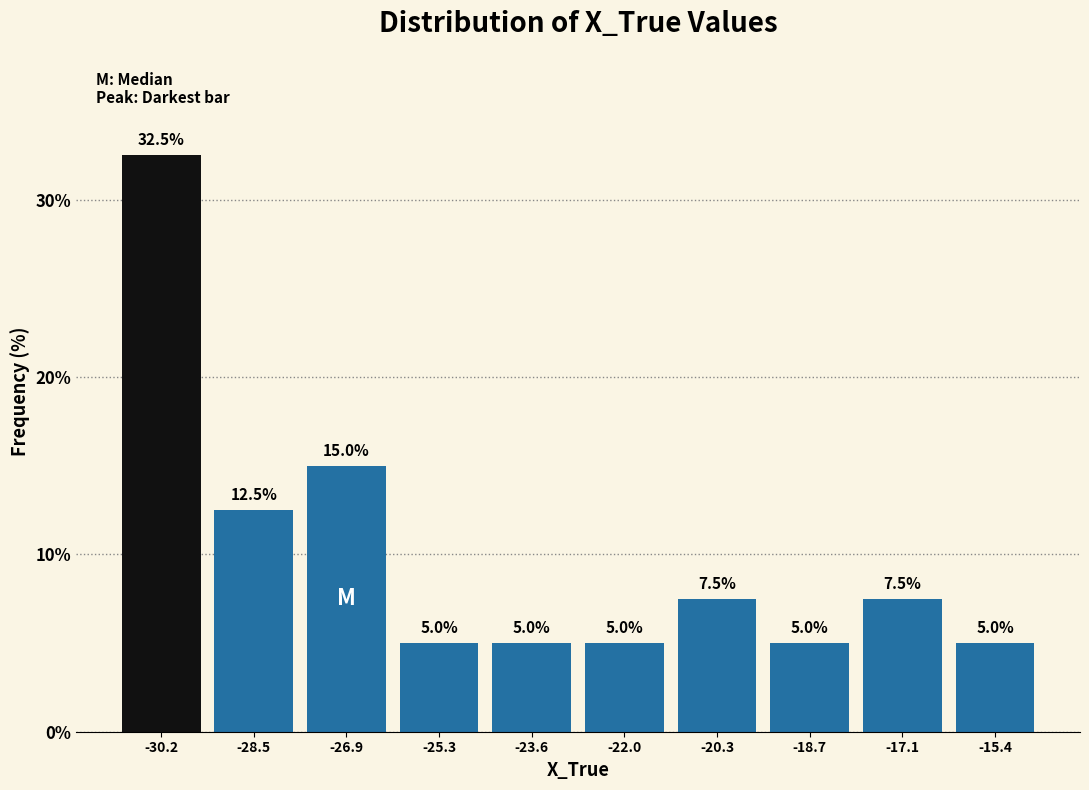

Reading left to right, list every bar in this chart as the range it spans on the x-axis followed by its height. The bar edges are not printed on the chart, so give them approximately, as read against the axis.

-31.0 to -29.4: 32.5
-29.4 to -27.8: 12.5
-27.8 to -26.0: 15.0
-26.0 to -24.4: 5.0
-24.4 to -22.8: 5.0
-22.8 to -21.2: 5.0
-21.2 to -19.6: 7.5
-19.6 to -17.8: 5.0
-17.8 to -16.2: 7.5
-16.2 to -14.6: 5.0